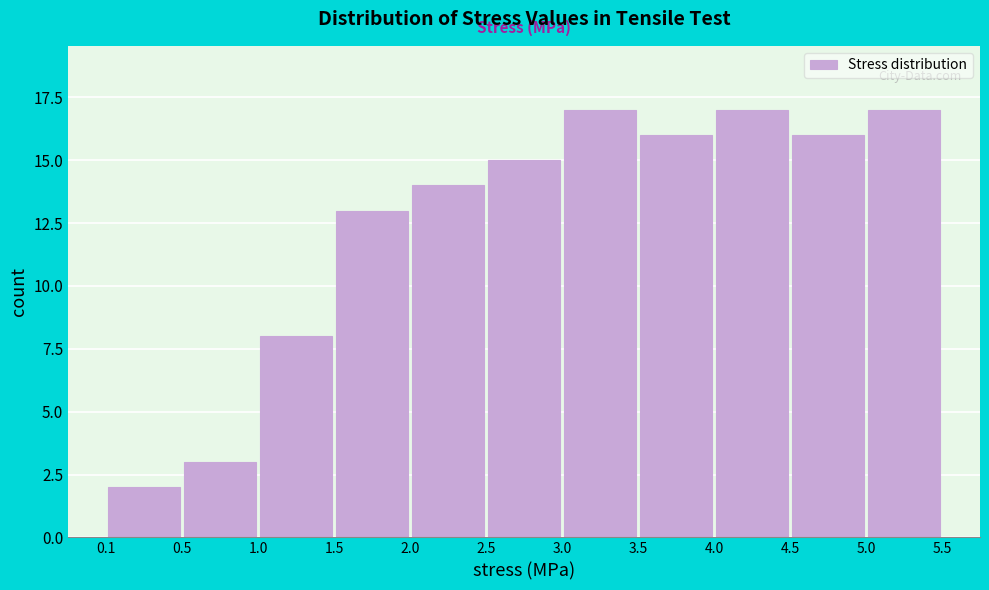

Reading left to right, list every bar in this chart as the range it spans on the x-axis followed by its height. The values are not printed on the chart, so give them approximately, as read against the axis.

0.1 to 0.5: 2
0.5 to 1.0: 3
1.0 to 1.5: 8
1.5 to 2.0: 13
2.0 to 2.5: 14
2.5 to 3.0: 15
3.0 to 3.5: 17
3.5 to 4.0: 16
4.0 to 4.5: 17
4.5 to 5.0: 16
5.0 to 5.5: 17